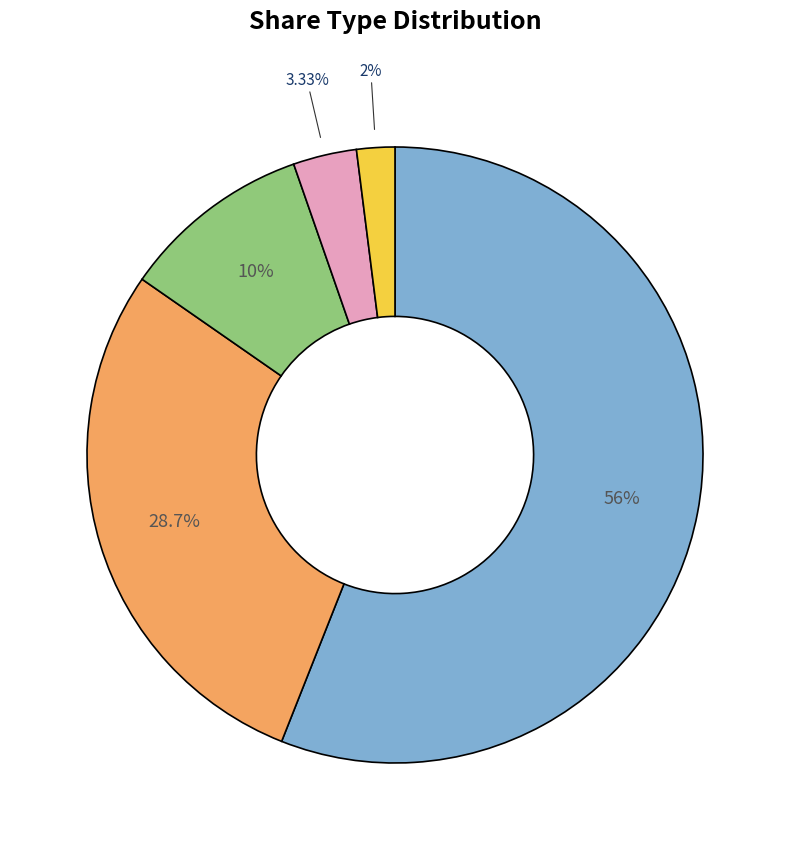

Is there any slice that represents more than half of the pie?

Yes